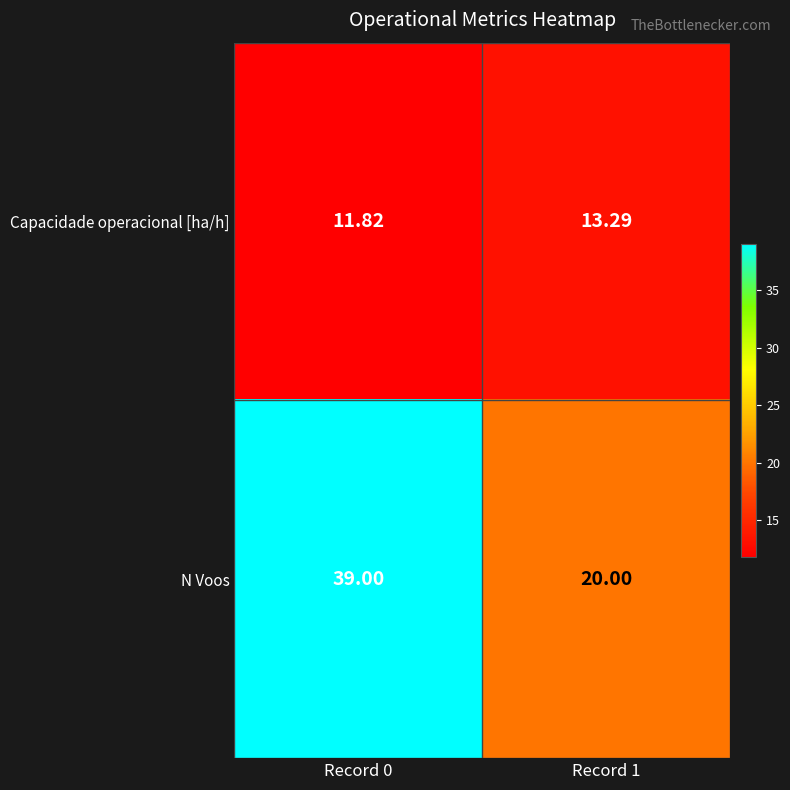

Which series has the largest range (max minus min)?

N Voos